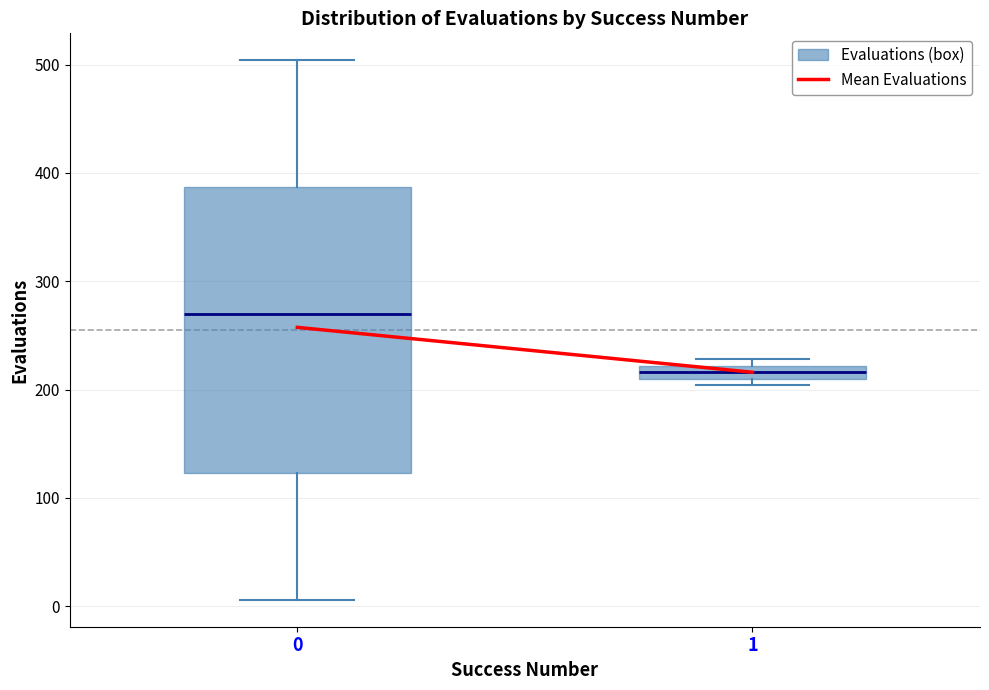

Which box has the highest median line?

0